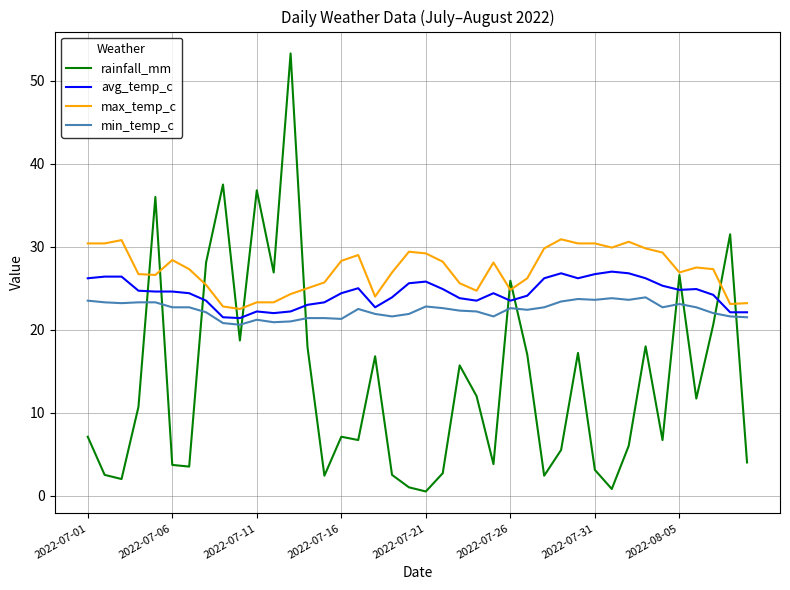

What is the average value of the avg_temp_c series?

24.4